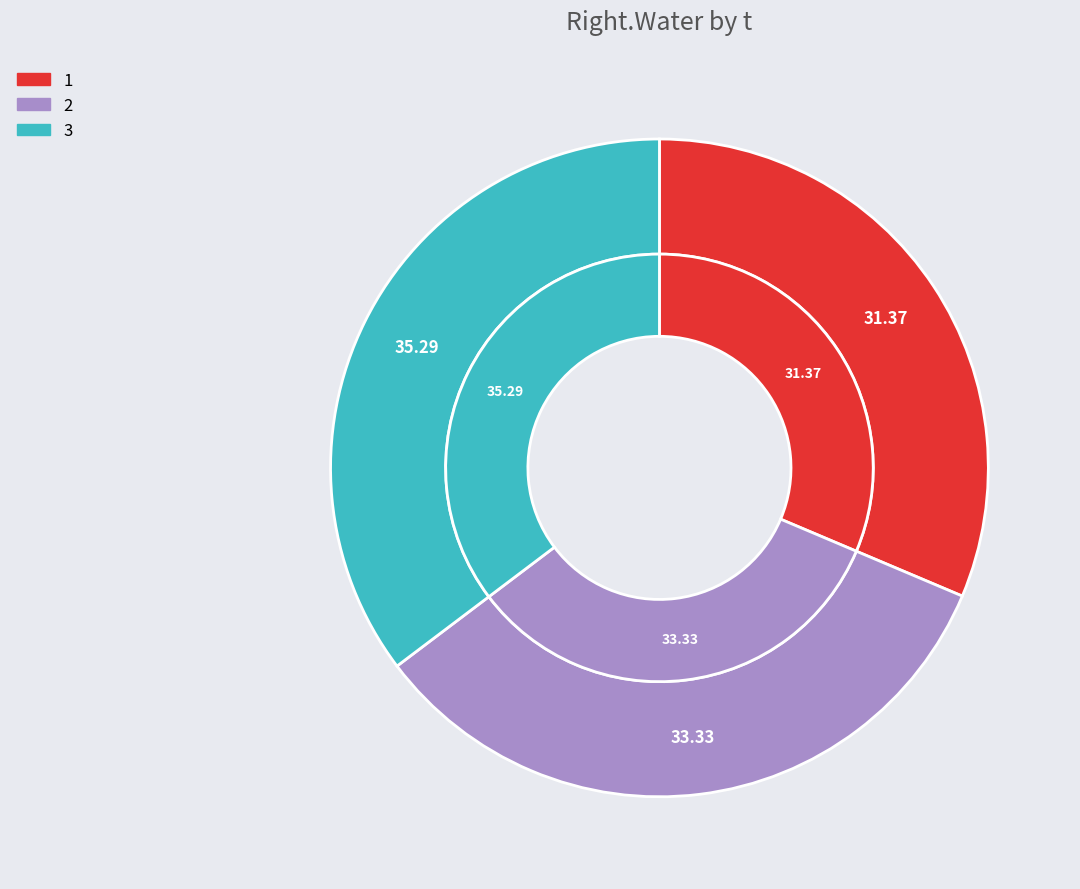

Count the number of slices in the pie.

3